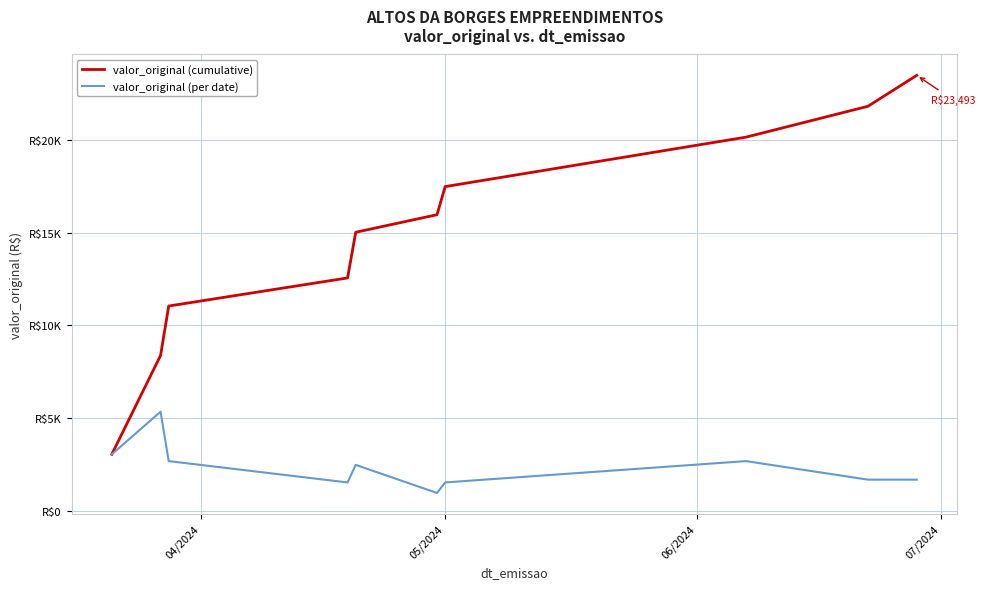

What are all the series names shown in the legend?

valor_original (cumulative), valor_original (per date)